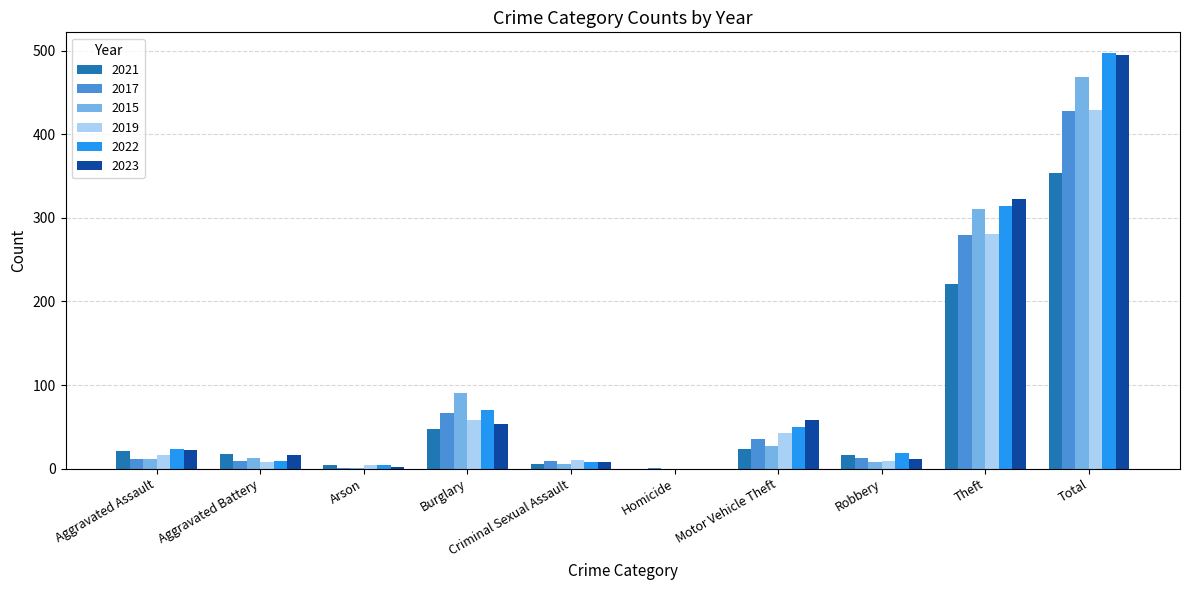

What is the sum of all 2015 values?

936